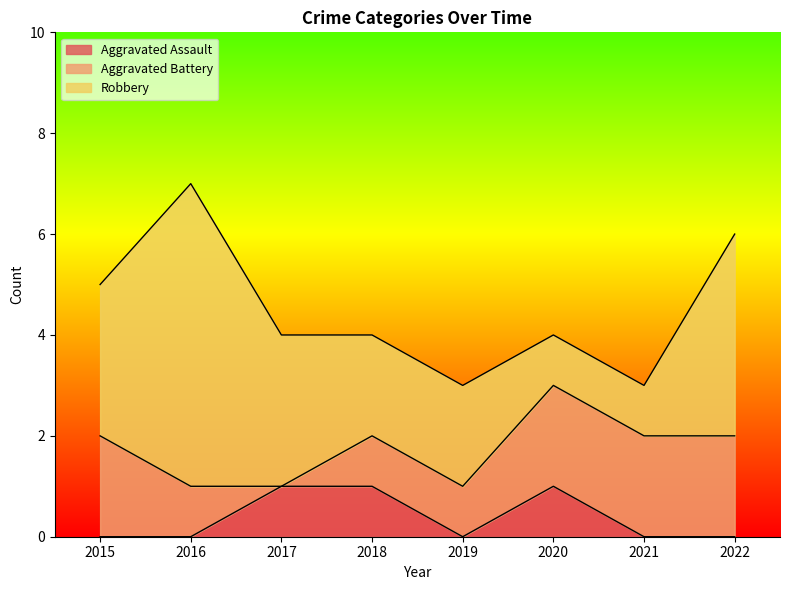

True or false: Aggravated Battery has more than 2 points higher than both neighbors.

False